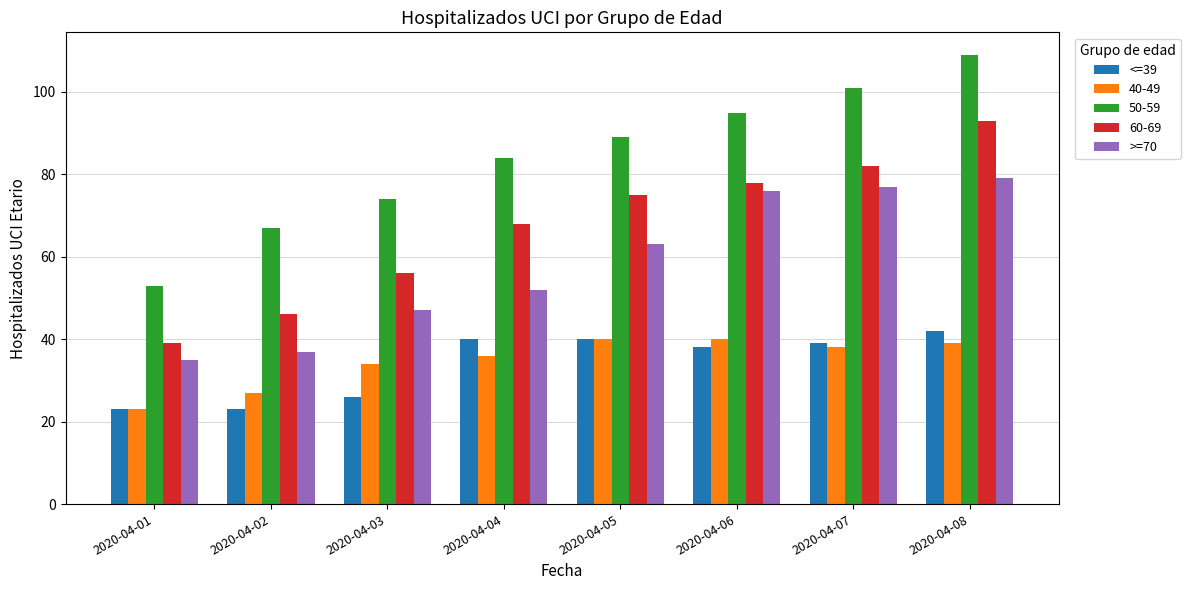

What are all the series names shown in the legend?

<=39, 40-49, 50-59, 60-69, >=70